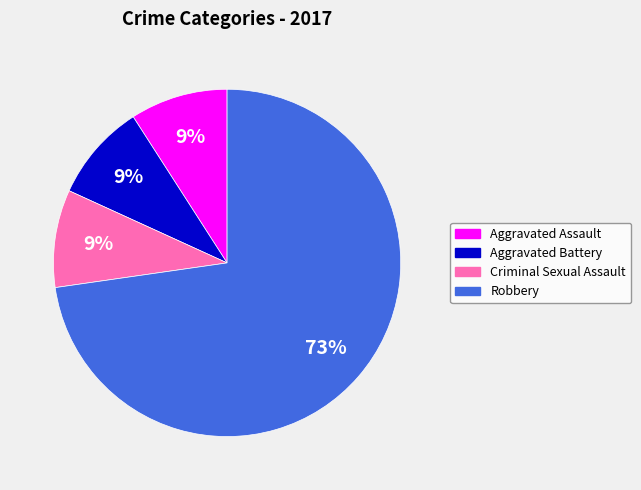

To the nearest percent, what portion does Criminal Sexual Assault represent?

9%